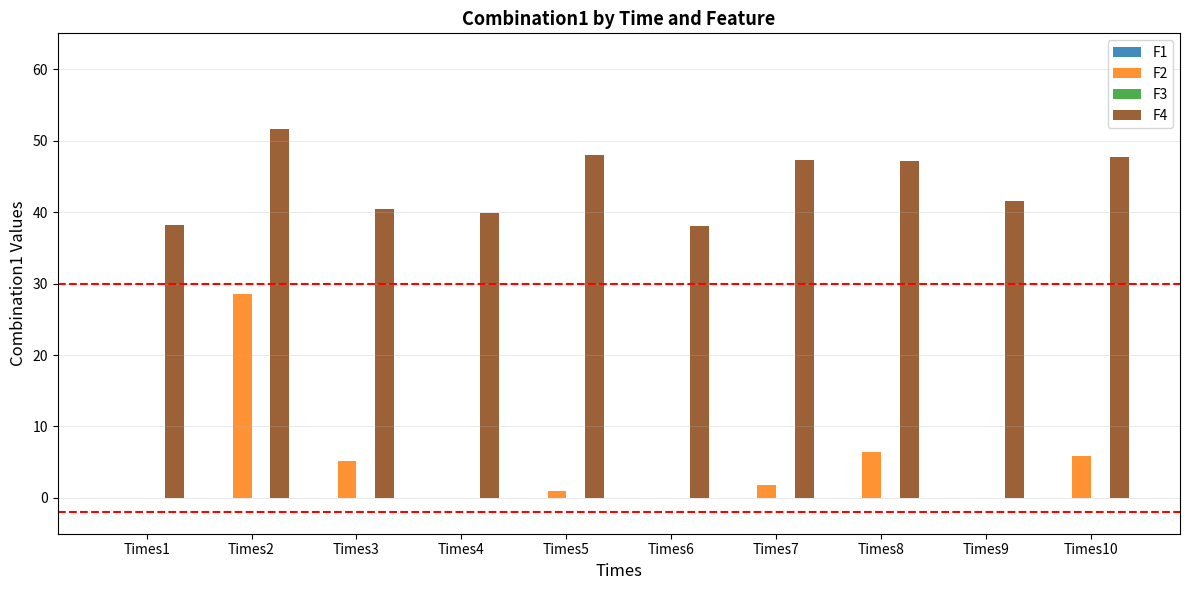

Which category has the highest value in the F2 series?

Times2